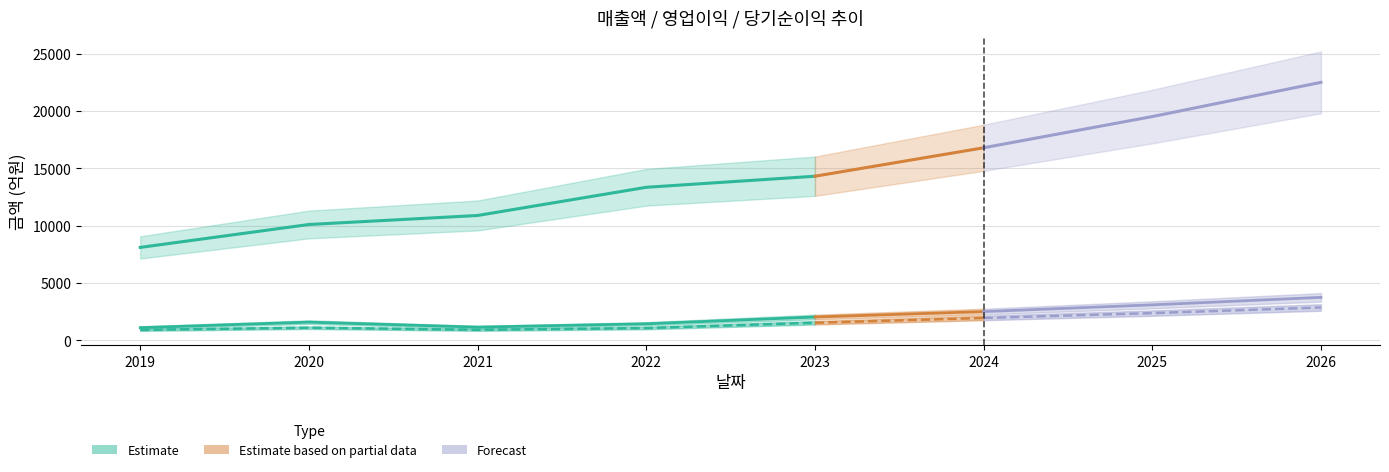

At which category is the sum across all series the highest?

2026